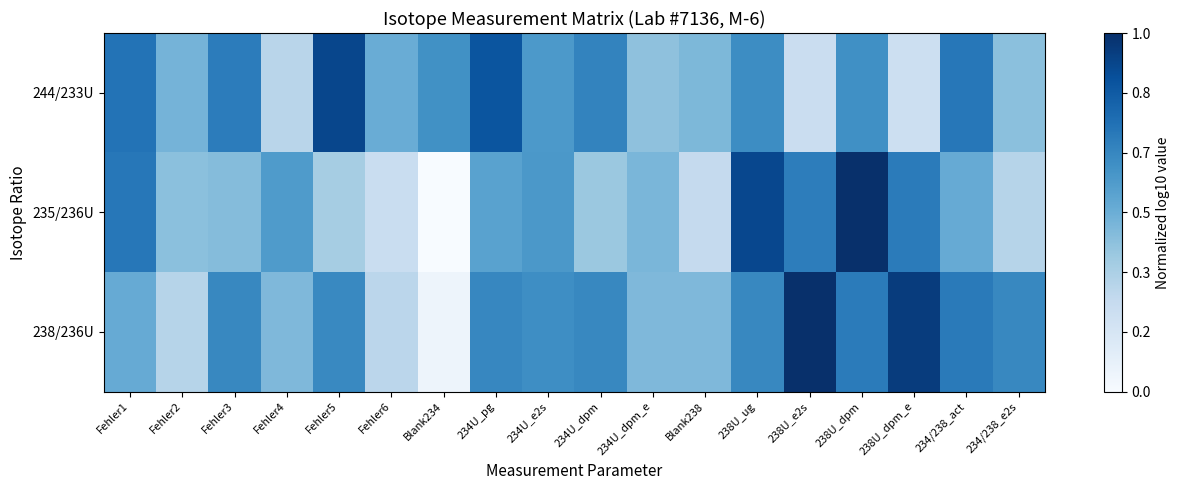

Which series has the largest range (max minus min)?

235/236U